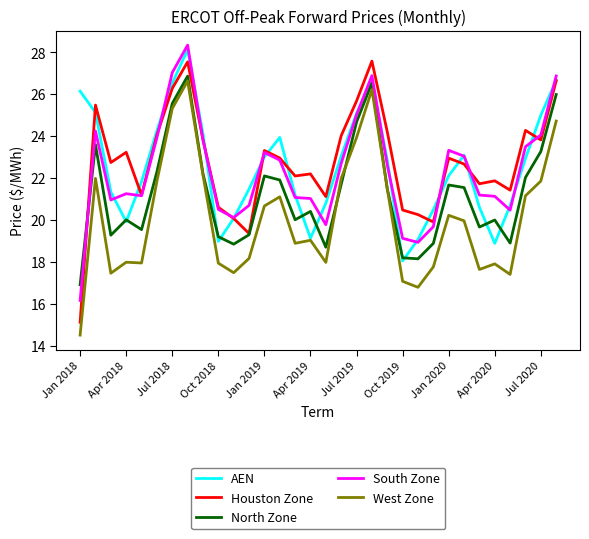

True or false: North Zone and South Zone intersect in this chart.

True